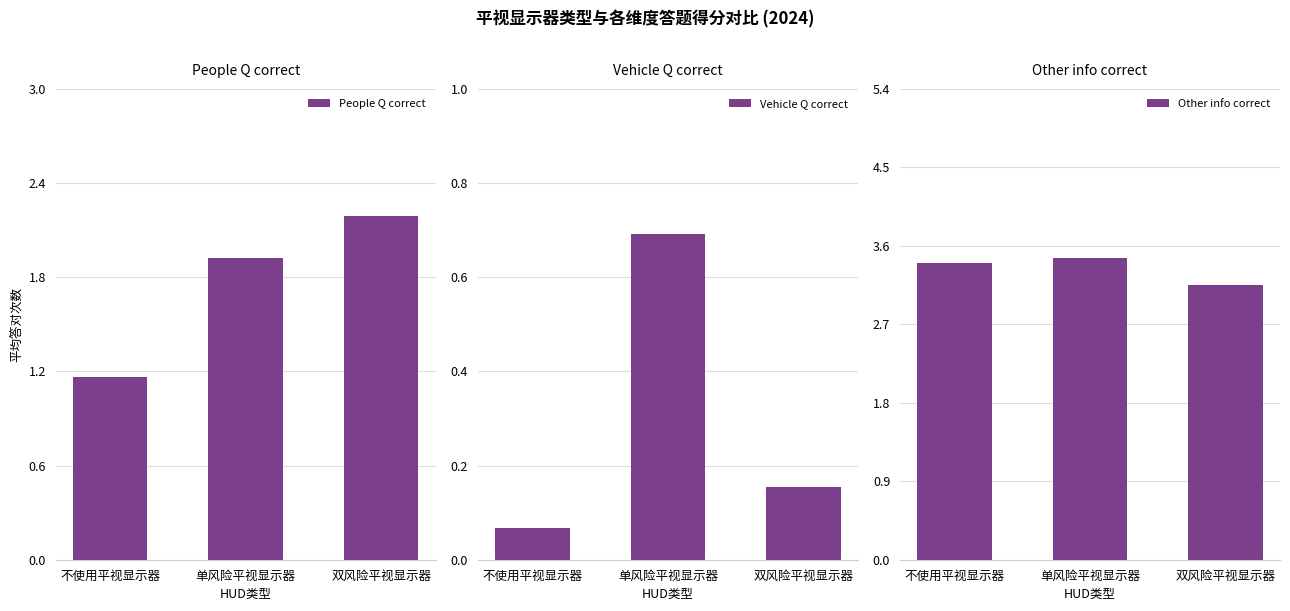

What is the difference between the maximum and minimum values in the Other info correct series?

0.3